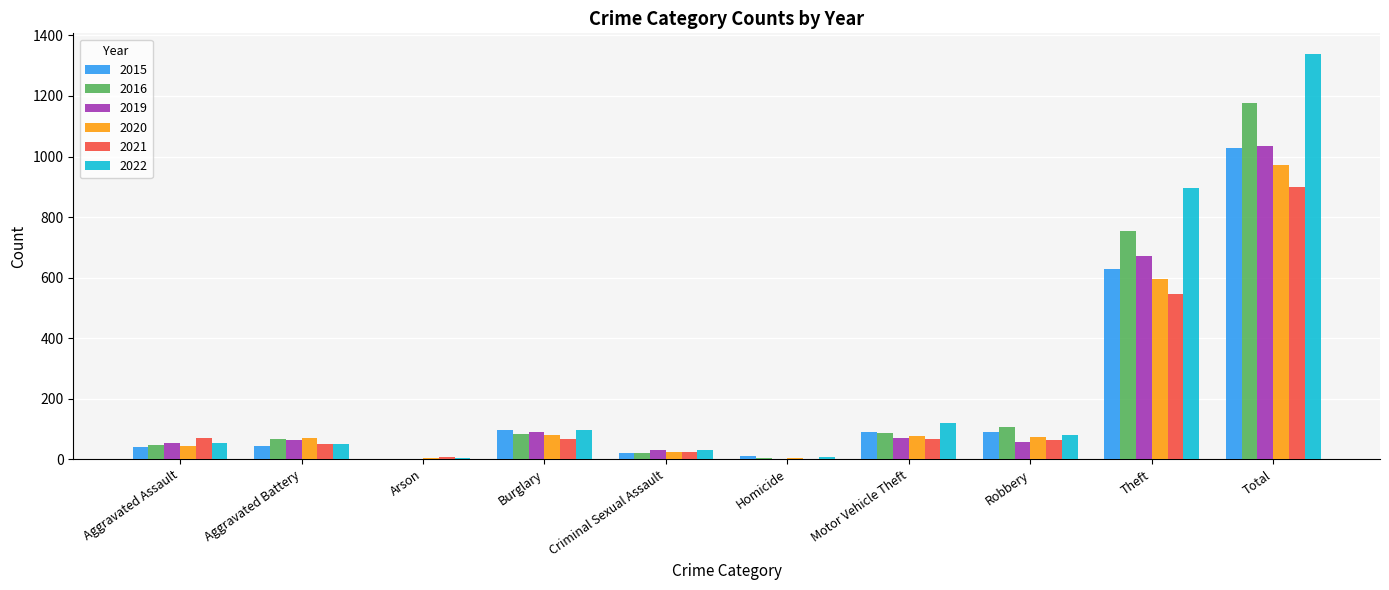

What is the total value across all series at Theft?

4093